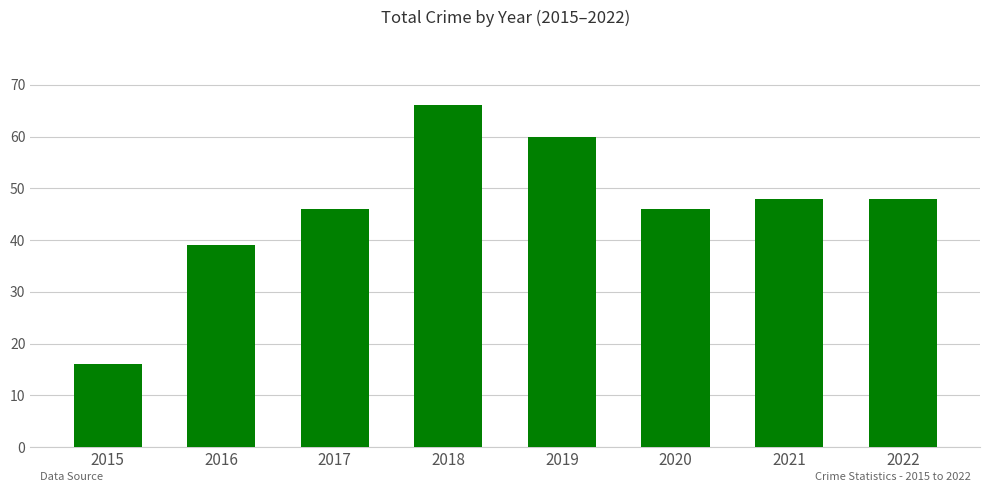

Is it true that the value at 2022 is 86?

False